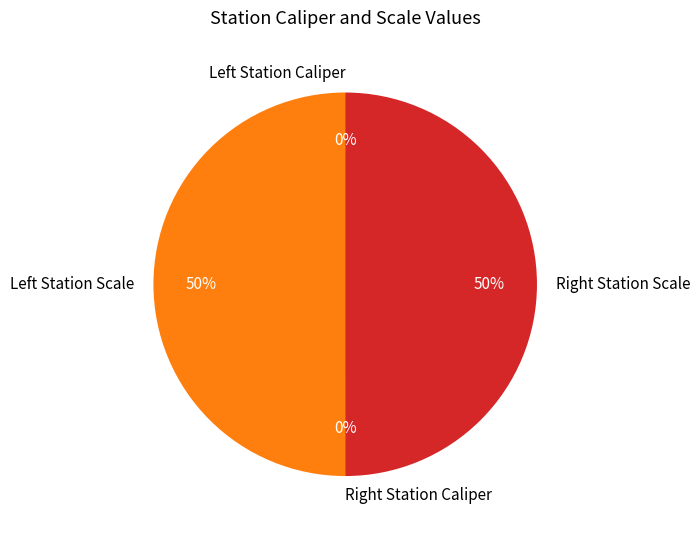

To the nearest percent, what is the difference between the largest and smallest slice percentages?

50%